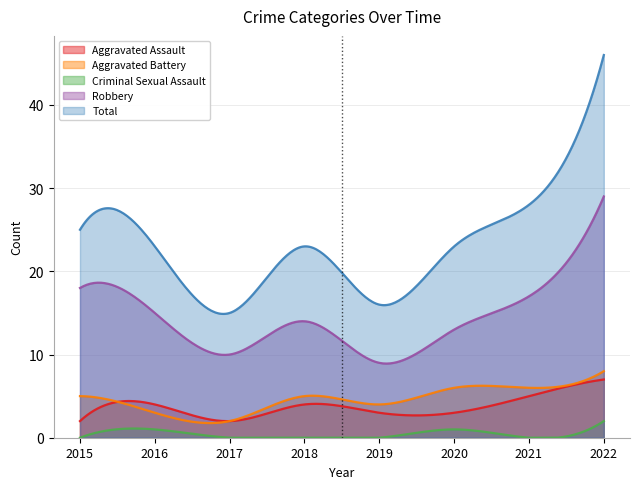

Reading left to right, extract all data points from this chart.

Aggravated Assault: 2015=2	2016=4	2017=2	2018=4	2019=3	2020=3	2021=5	2022=7
Aggravated Battery: 2015=5	2016=3	2017=2	2018=5	2019=4	2020=6	2021=6	2022=8
Criminal Sexual Assault: 2015=0	2016=1	2017=0	2018=0	2019=0	2020=1	2021=0	2022=2
Robbery: 2015=18	2016=15	2017=10	2018=14	2019=9	2020=13	2021=17	2022=29
Total: 2015=25	2016=23	2017=15	2018=23	2019=16	2020=23	2021=28	2022=46